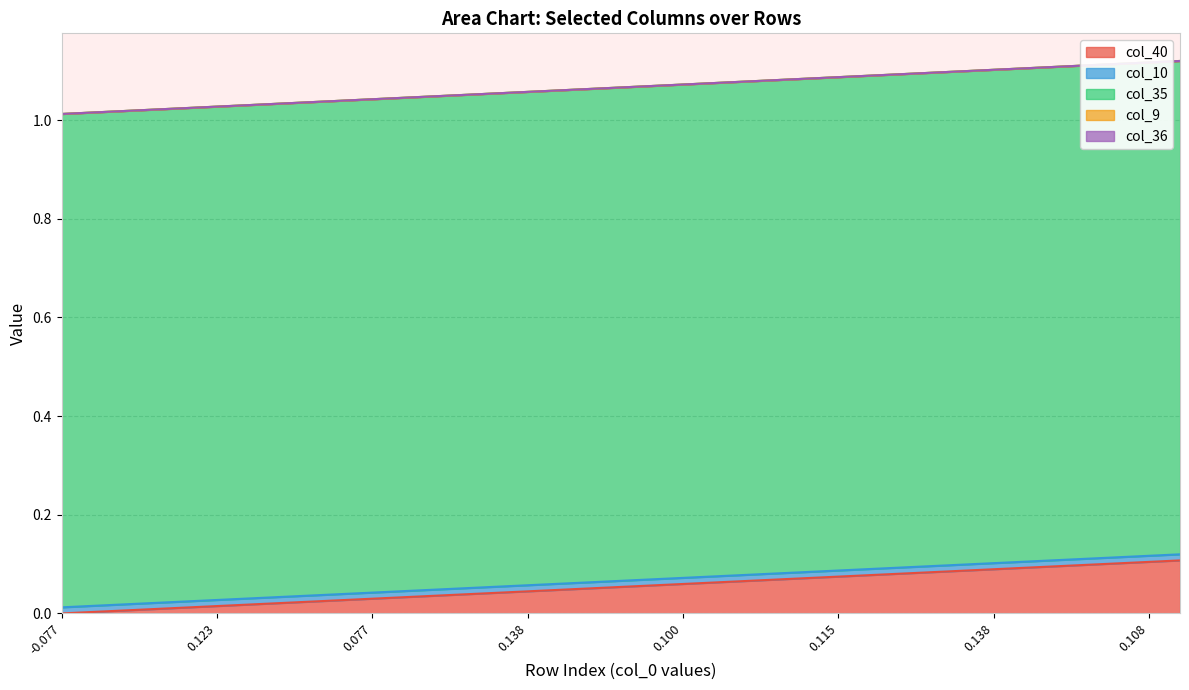

Between which two adjacent categories do col_10 and col_40 first intersect?

4 and 5